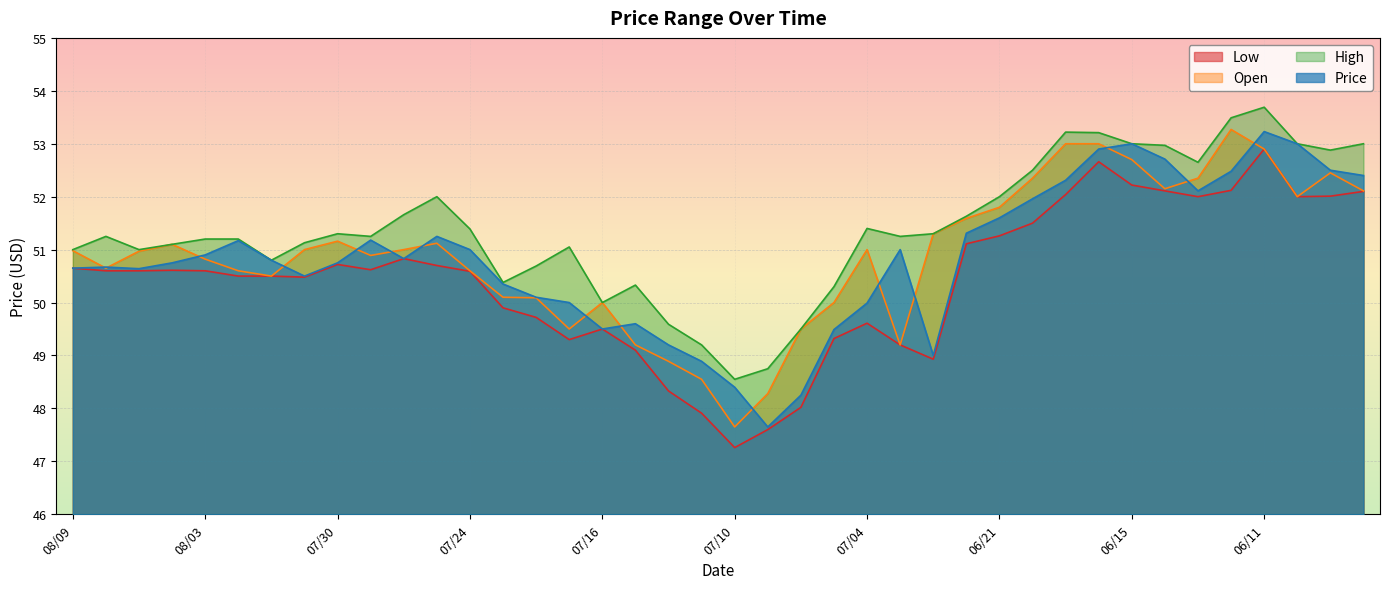

Between 08/02 and 07/11, which is larger?

08/02